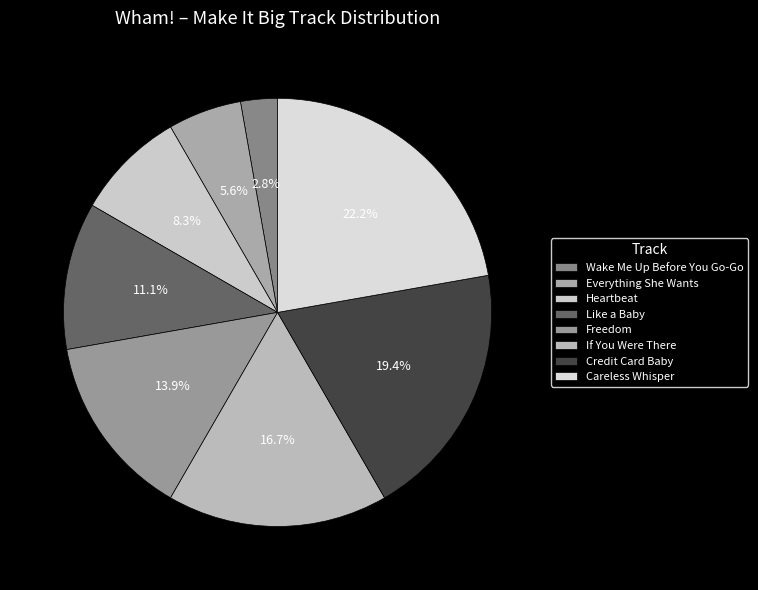

Combined, do Credit Card Baby and If You Were There account for over 50%?

No